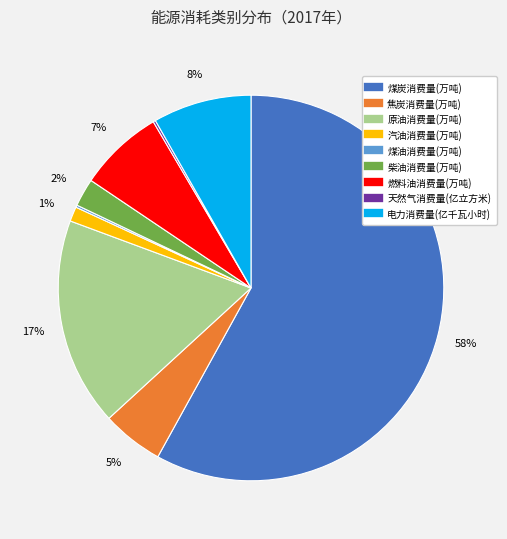

What is the ratio of the value at 原油消费量(万吨) to the value at 电力消费量(亿千瓦小时)?

2.1